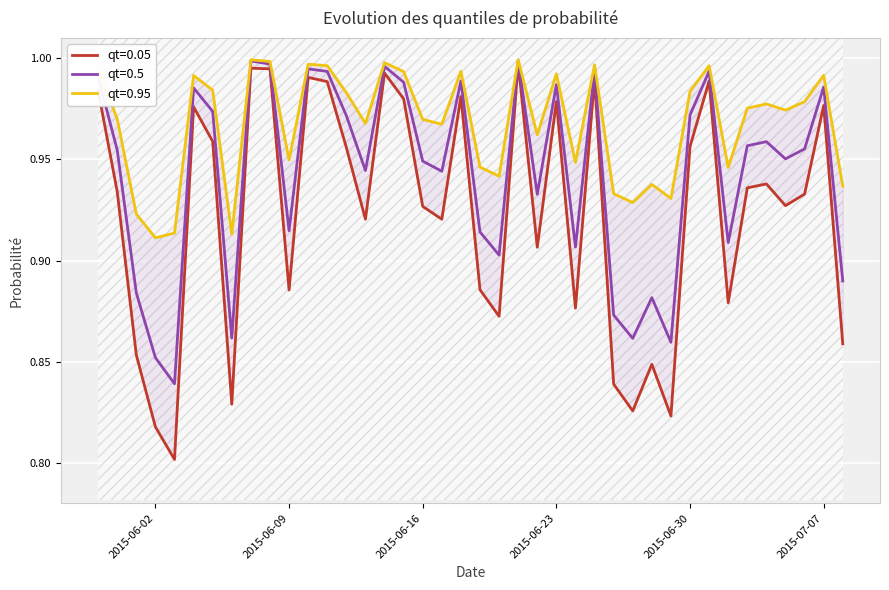

The qt=0.95 series shows 0.3 at 2015-05-31. True or false?

False